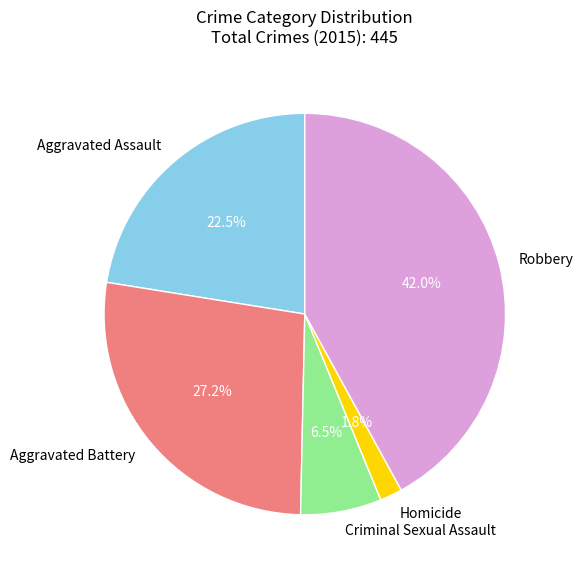

To the nearest percent, what is the combined percentage of Criminal Sexual Assault and Homicide?

8%